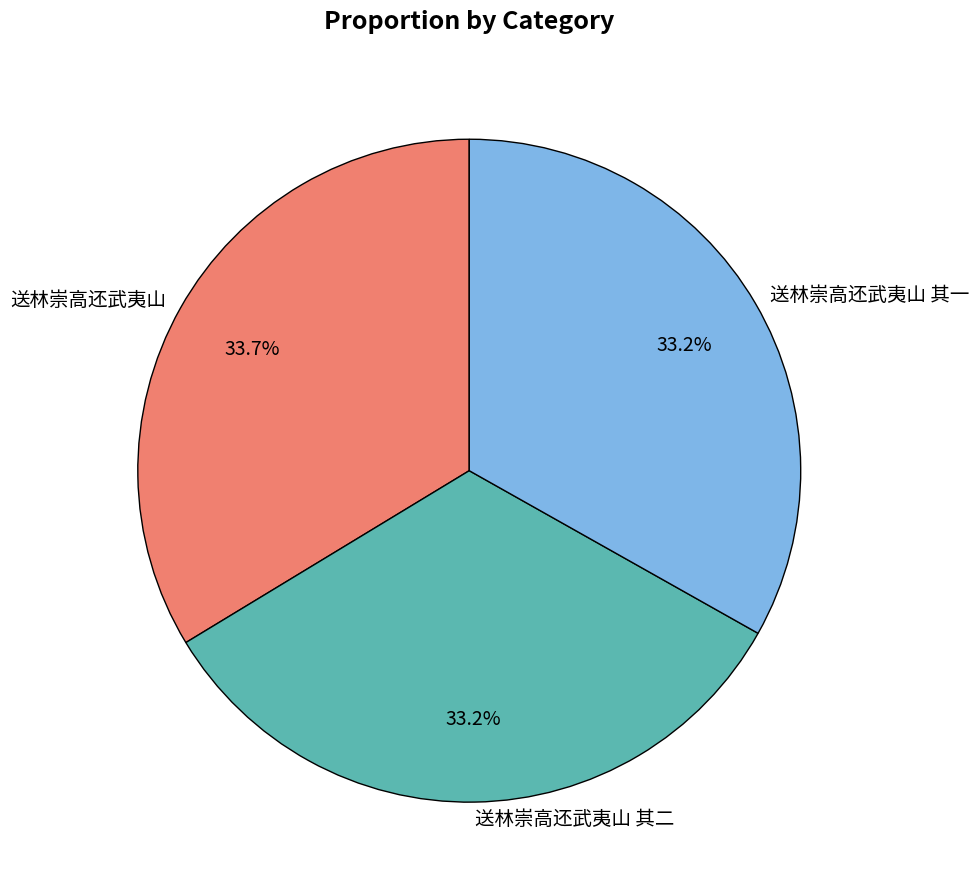

How many slices are in this pie chart?

3